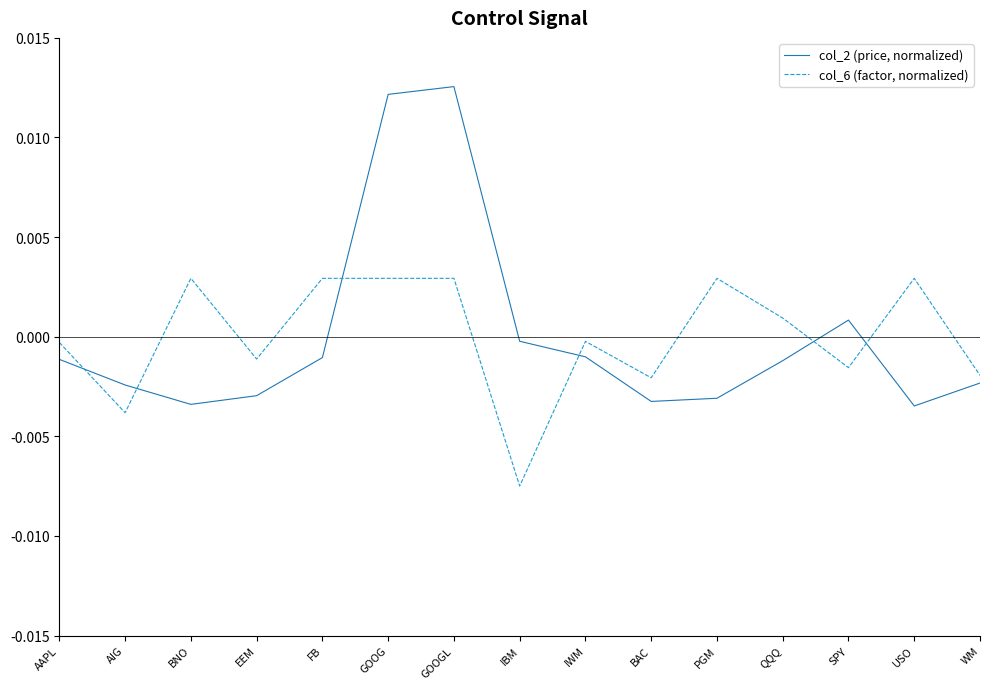

What are all the series names shown in the legend?

col_2 (price, normalized), col_6 (factor, normalized)